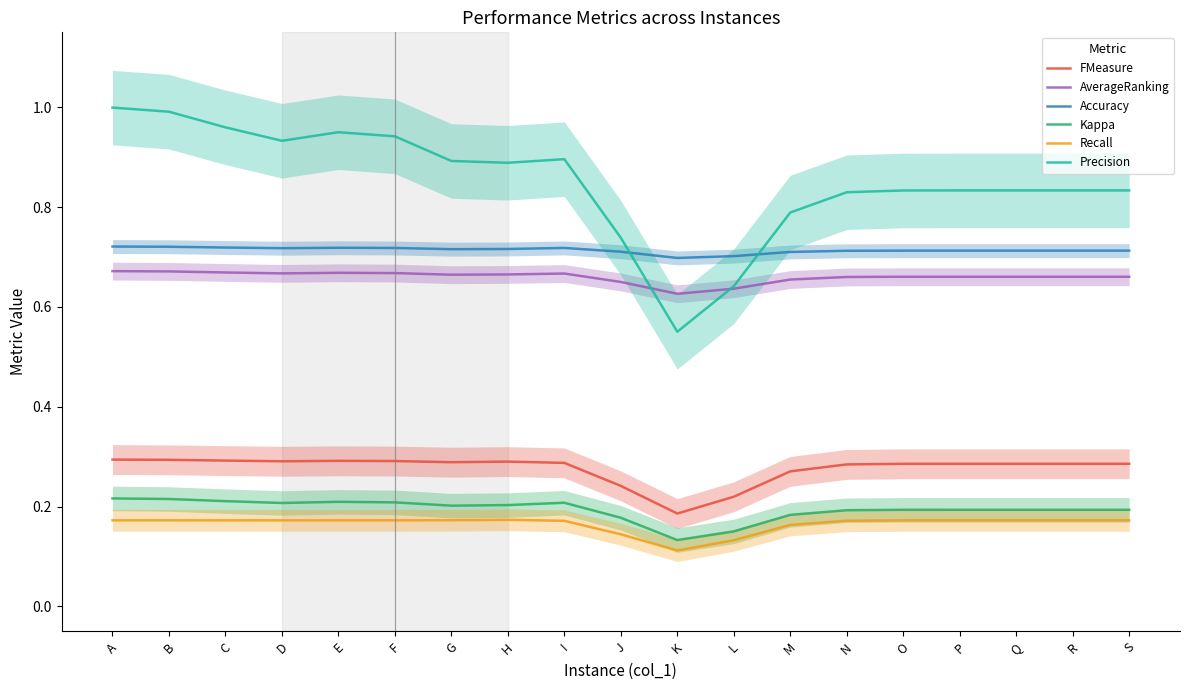

Rank the series by their maximum value, from highest to lowest.

Precision, Accuracy, AverageRanking, FMeasure, Kappa, Recall